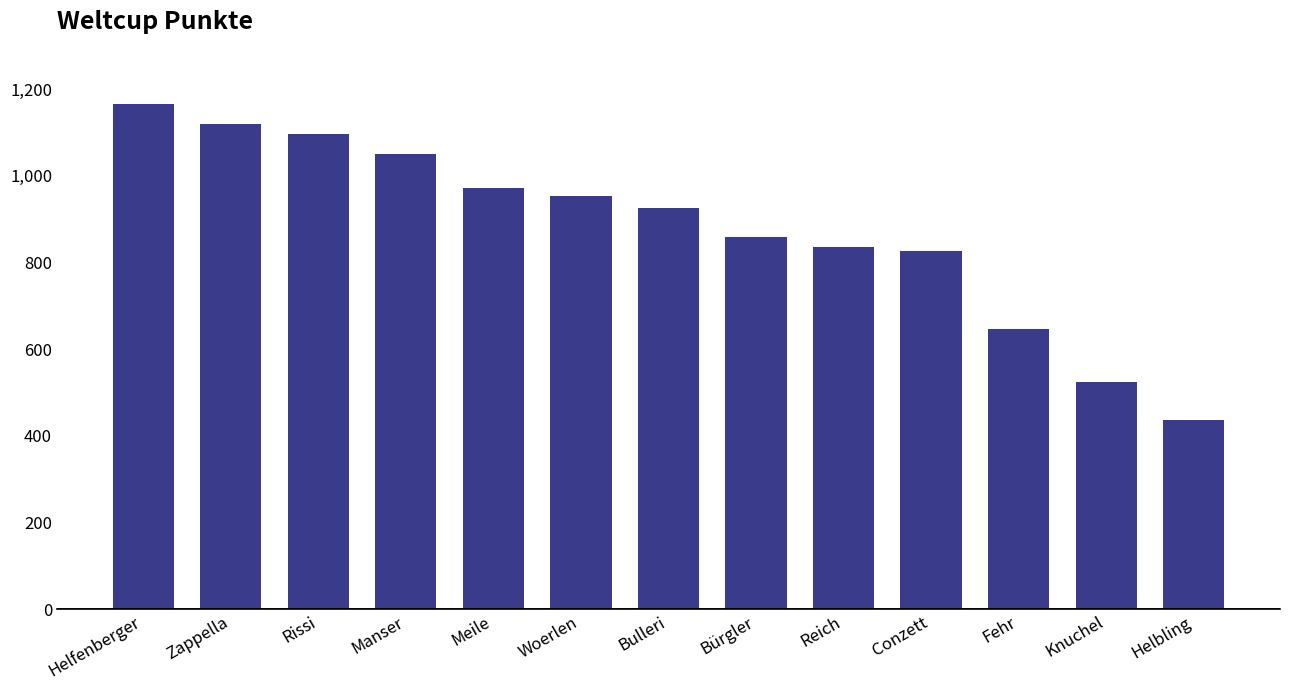

How many values are below 926?

6